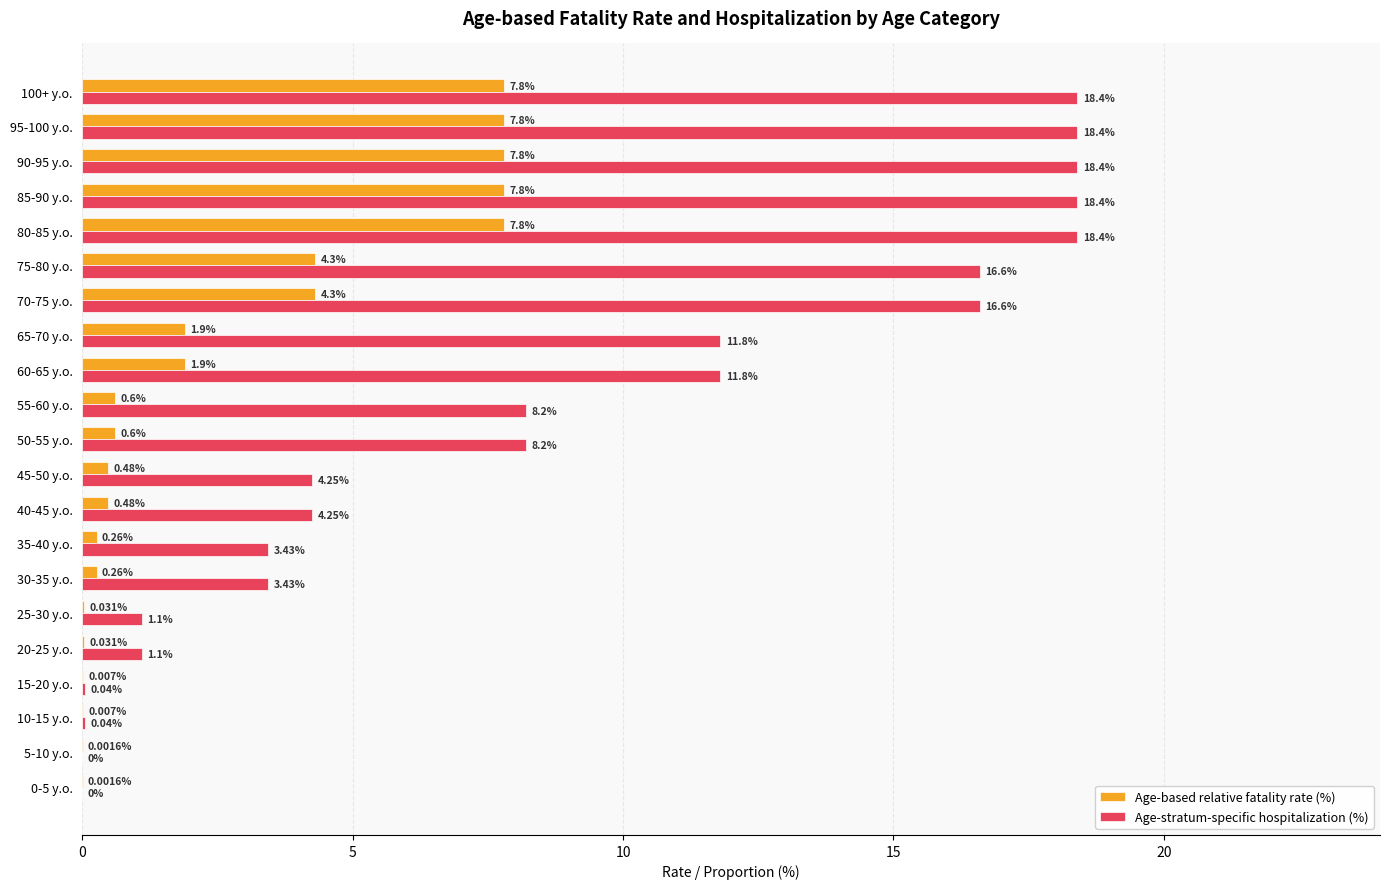

Between 0-5 y.o. and 40-45 y.o., which series saw the biggest shift?

Age-stratum-specific hospitalization (%)